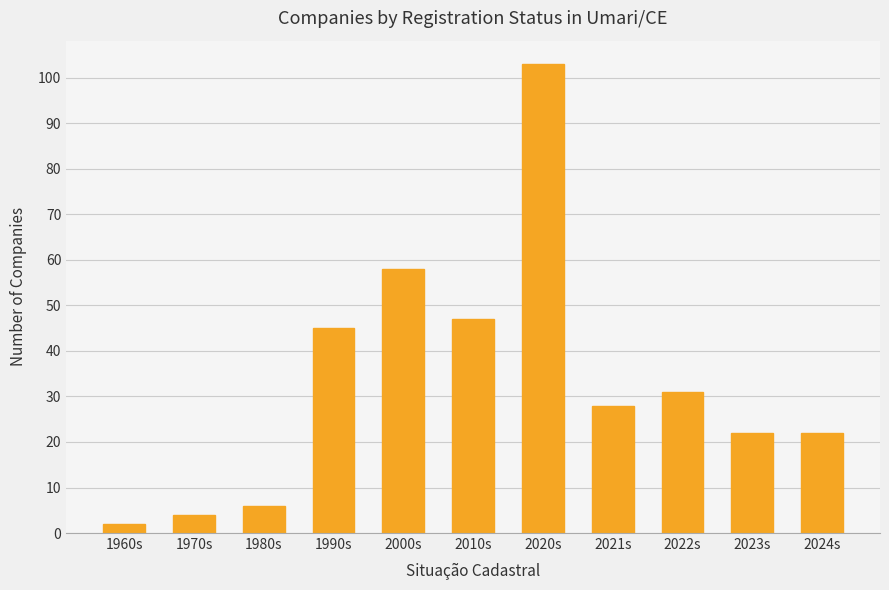

How many values are below 28?

5